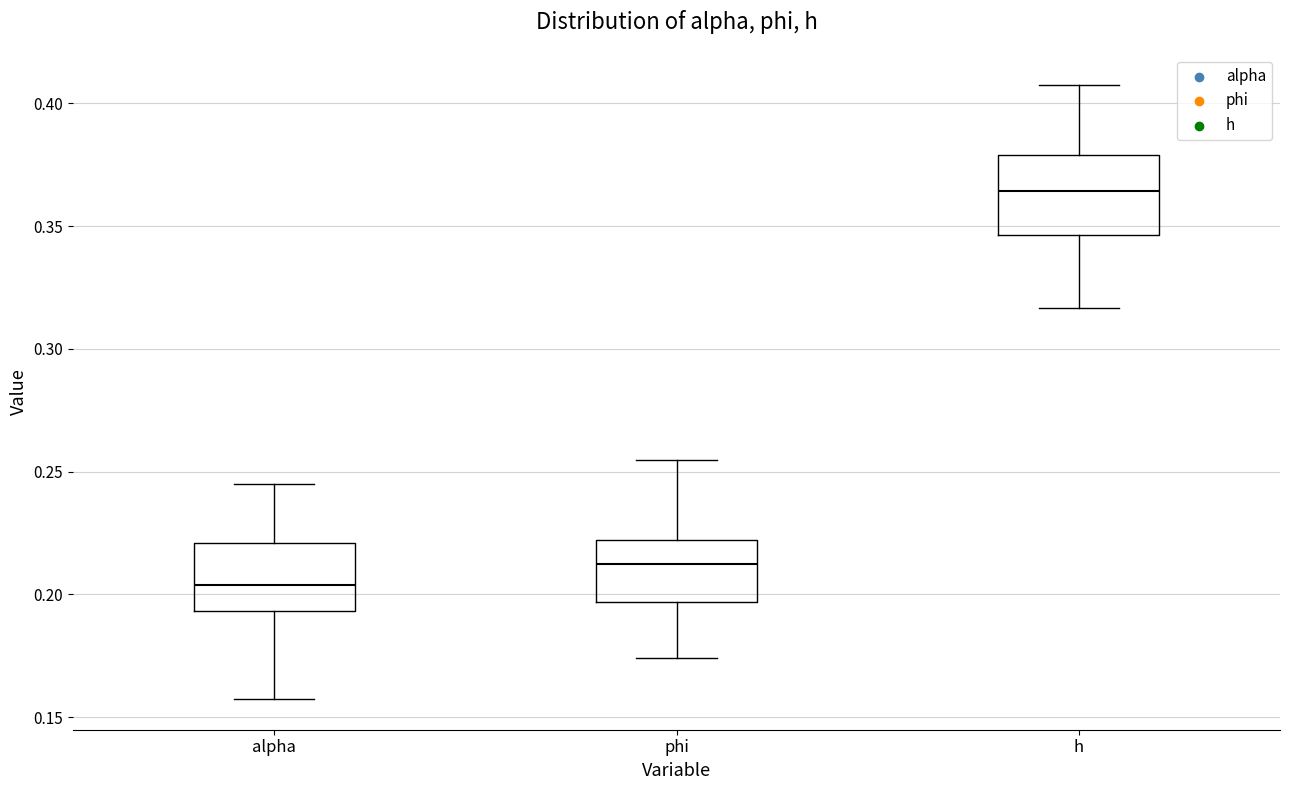

Reading left to right, transcribe this box plot: for each box, give where its median line is, the range the box spans, and where its two whiskers end, as read against the y-axis. The values are not printed on the chart, so give them approximately, as read against the axis.

alpha: median 0.205, box 0.195 to 0.220, whiskers 0.155 to 0.245
phi: median 0.215, box 0.195 to 0.220, whiskers 0.175 to 0.255
h: median 0.365, box 0.345 to 0.380, whiskers 0.315 to 0.410